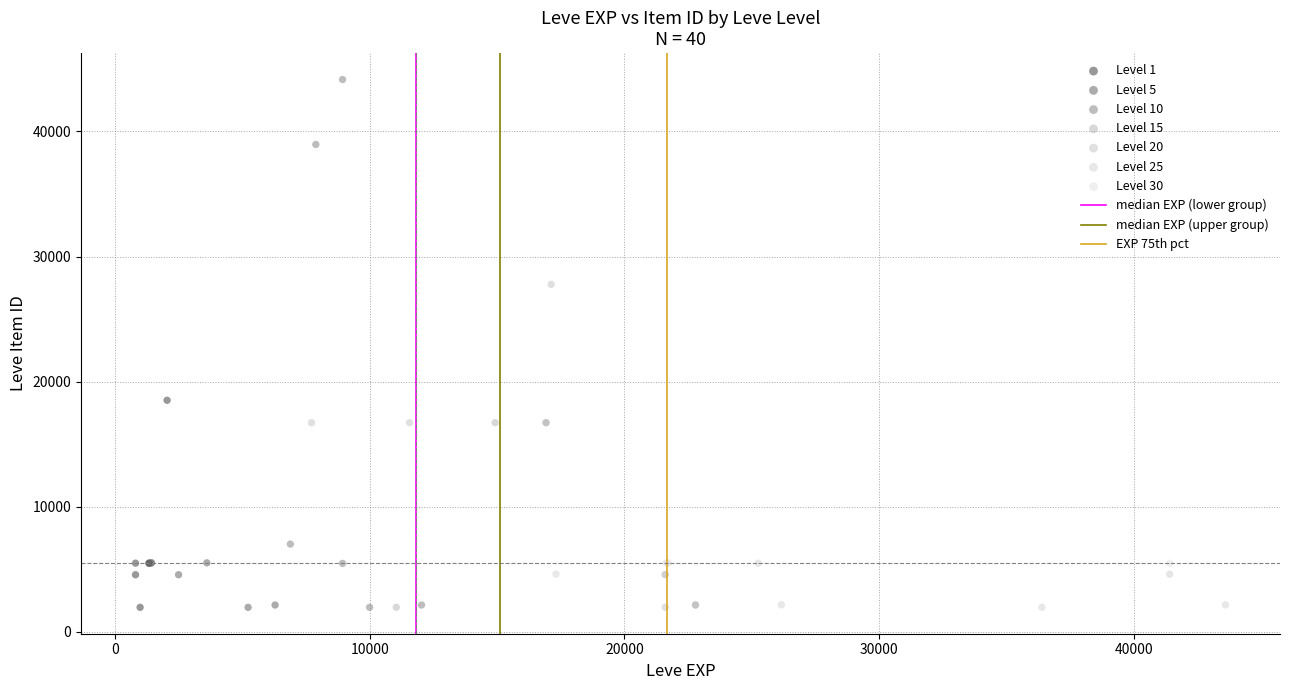

Which series contains the highest Y value?

Level 10